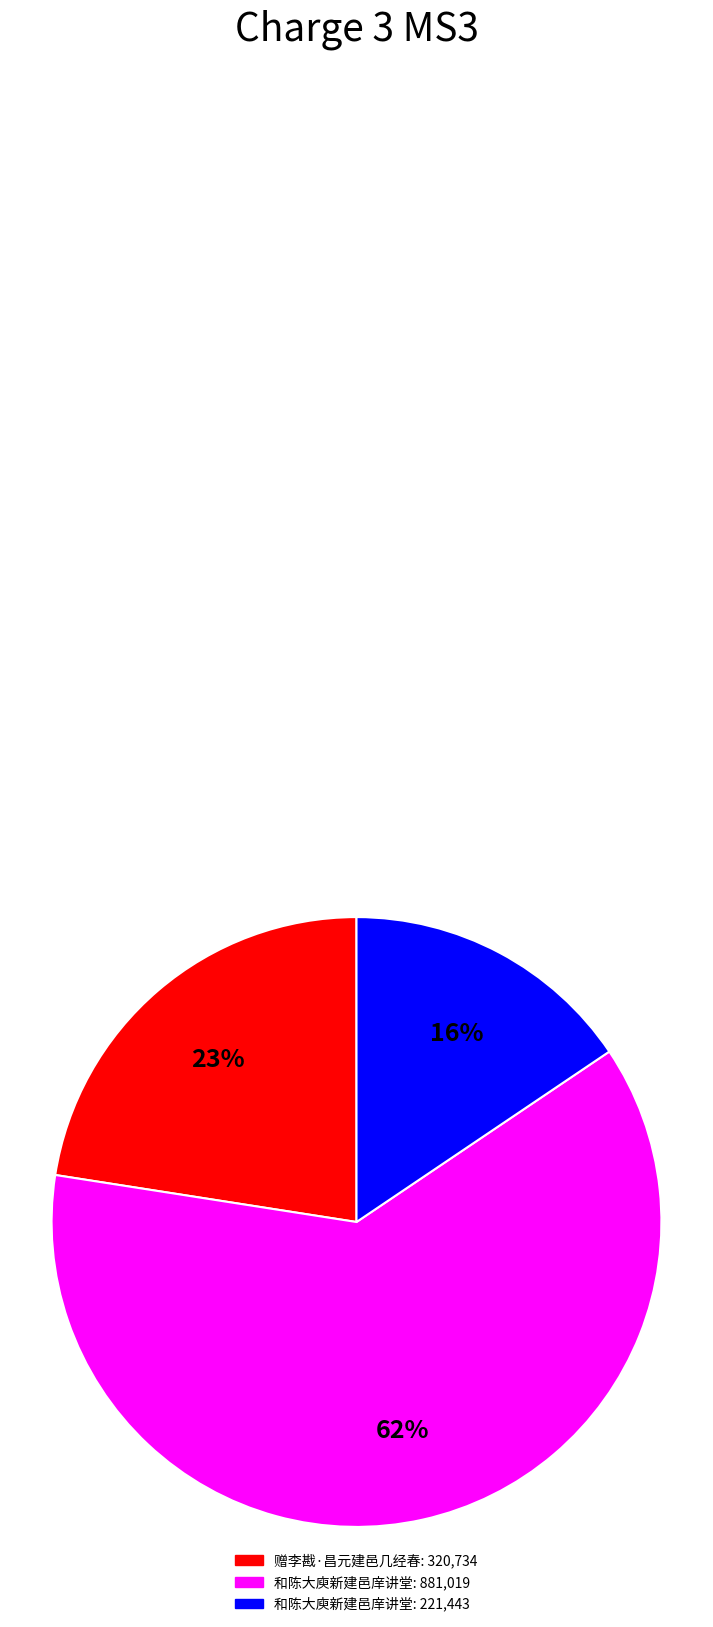

How many slices are in this pie chart?

3